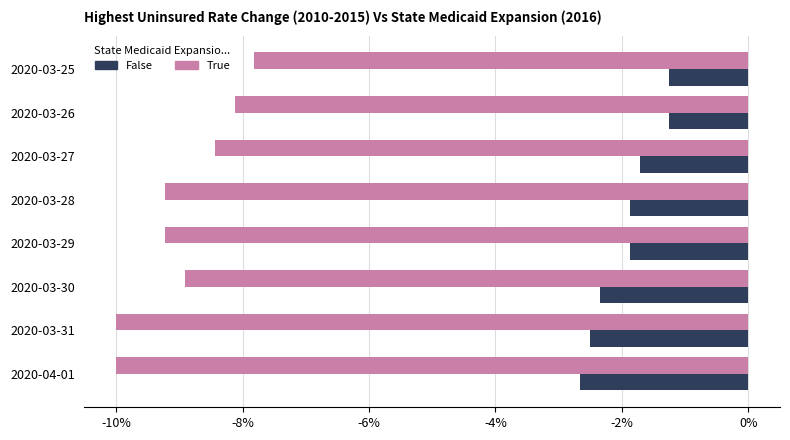

What is the spread (max minus min) of values at 2020-04-01?

7.3